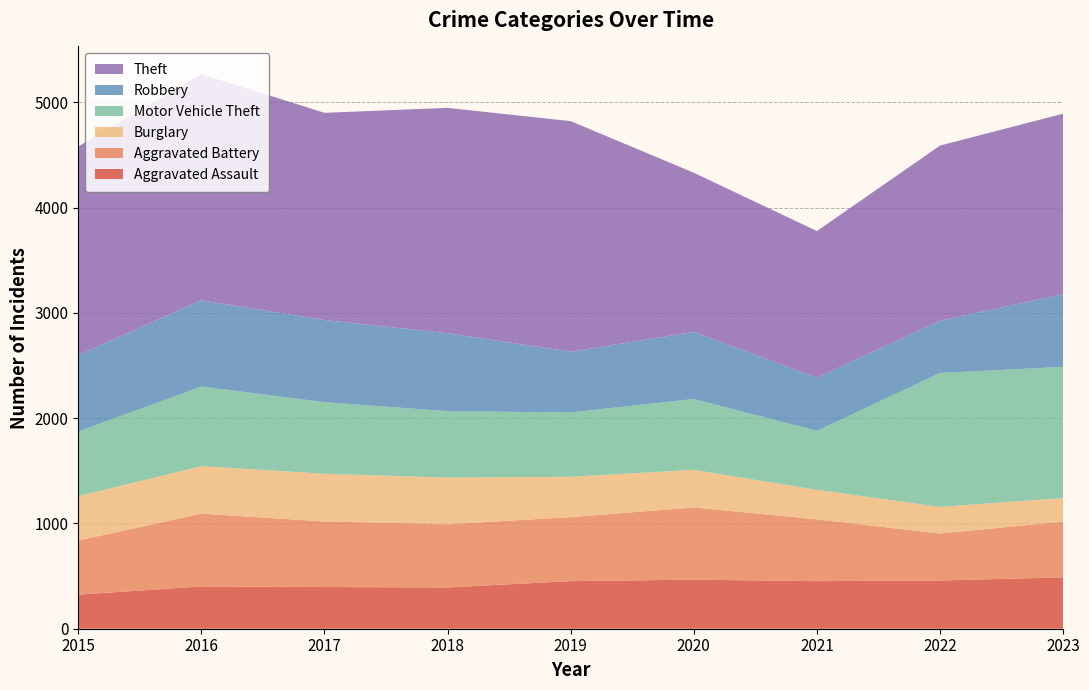

Reading left to right, list all the values displayed in this chart.

Aggravated Assault: 323	402	396	392	452	466	452	458	488
Aggravated Battery: 515	691	623	600	608	686	587	446	529
Burglary: 421	451	453	443	383	357	280	253	224
Motor Vehicle Theft: 614	756	680	631	611	673	560	1272	1246
Robbery: 726	819	780	741	577	637	506	496	690
Theft: 1981	2148	1968	2140	2190	1512	1392	1664	1715